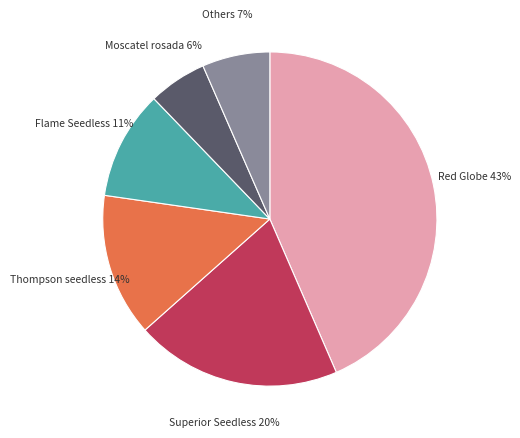

Is there any slice that represents more than half of the pie?

No